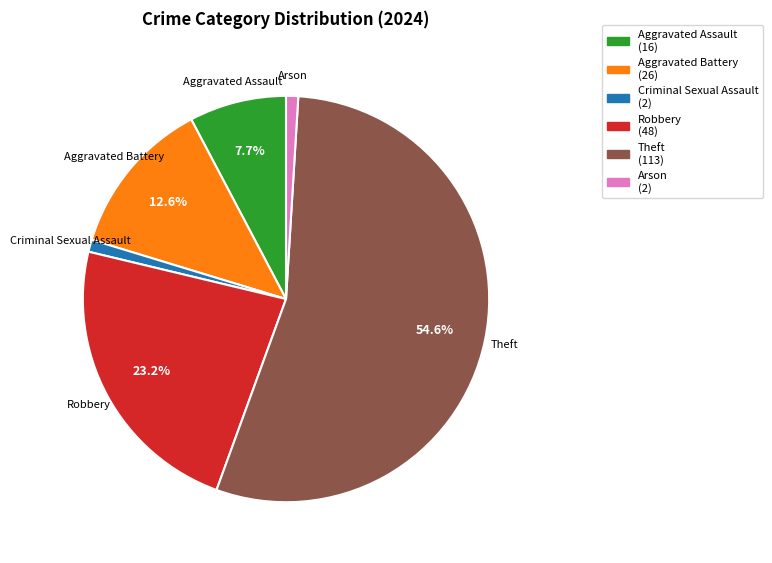

Count the number of slices in the pie.

6